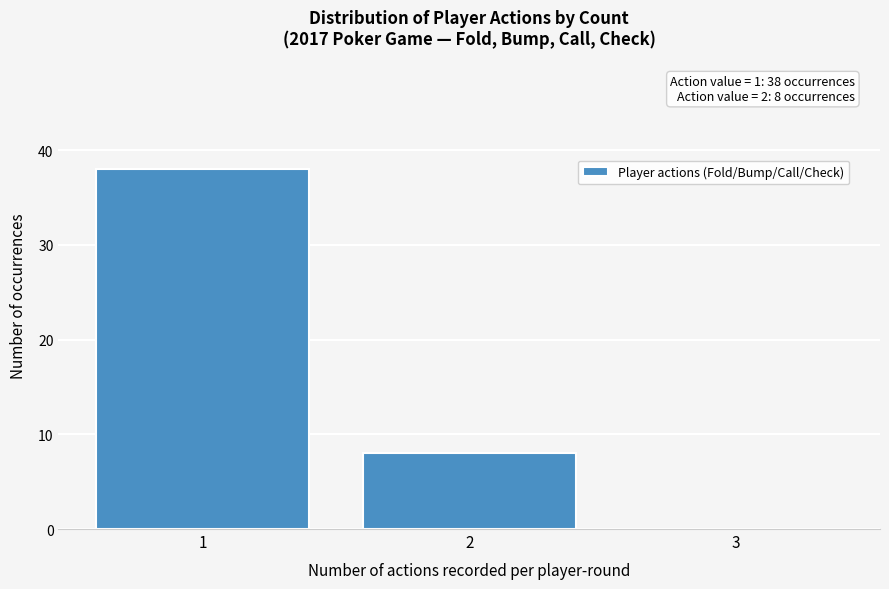

Which range on the x-axis has the tallest bar?

0.5 to 1.5